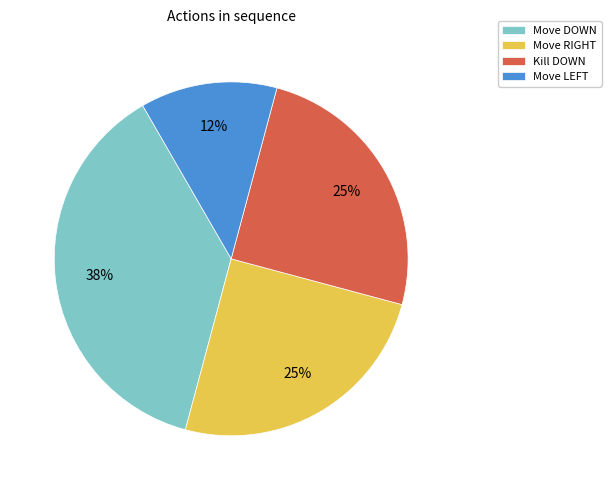

Which category has the smallest portion of the pie?

Move LEFT